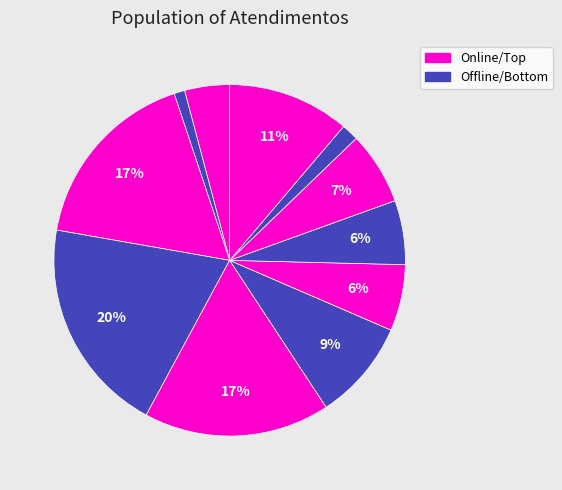

Count the number of slices in the pie.

11